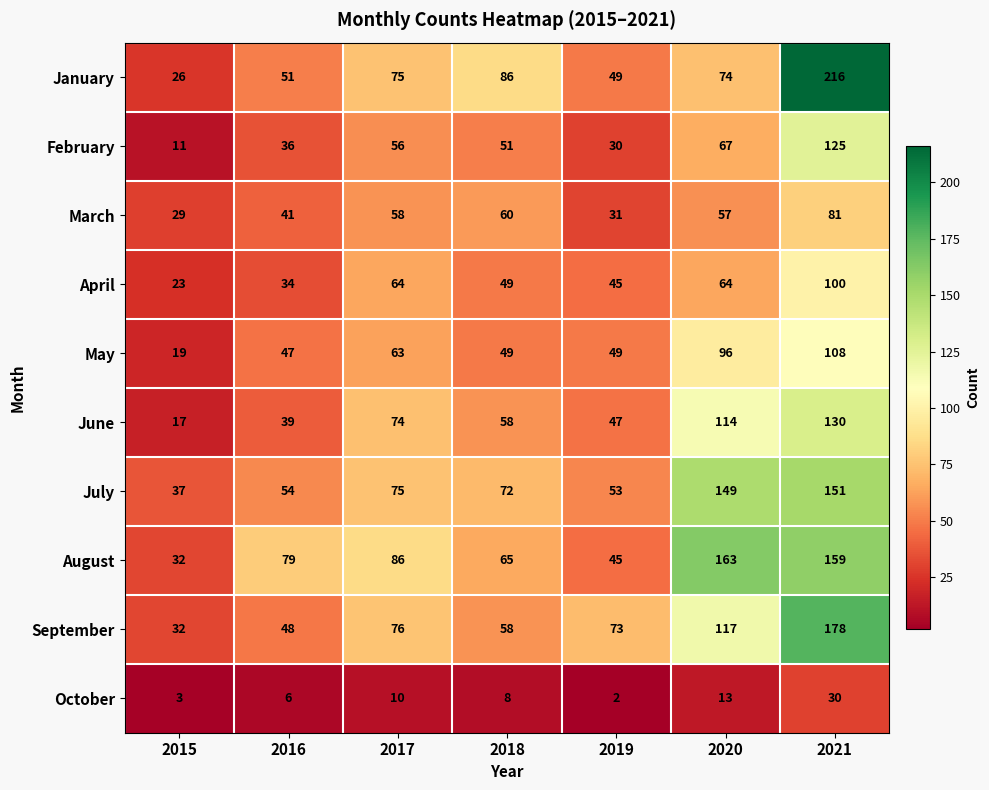

What is the difference between the February values at 2021 and 2018?

74